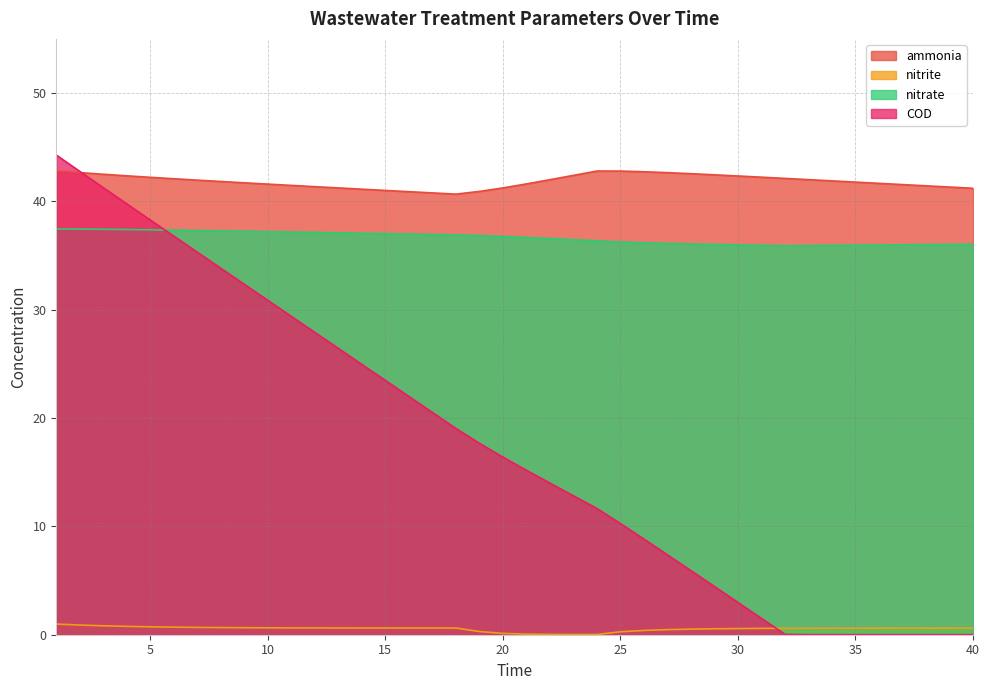

What is the difference between the maximum and second lowest values in the nitrate series?

1.5